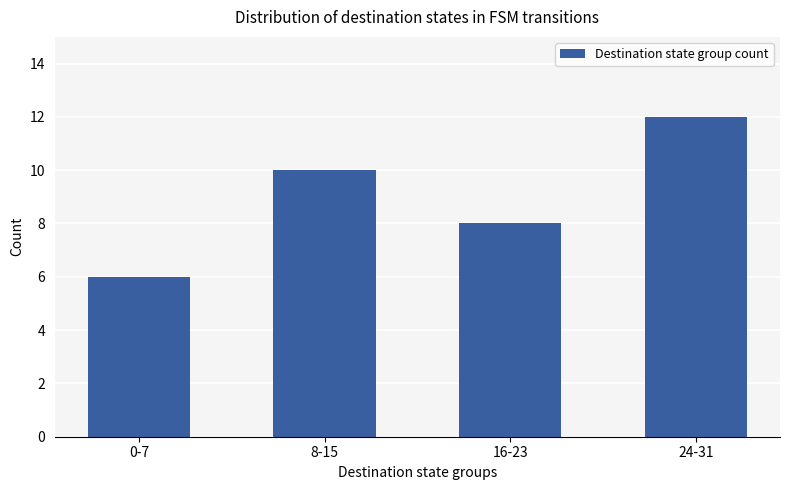

What is the sum of all values?

36